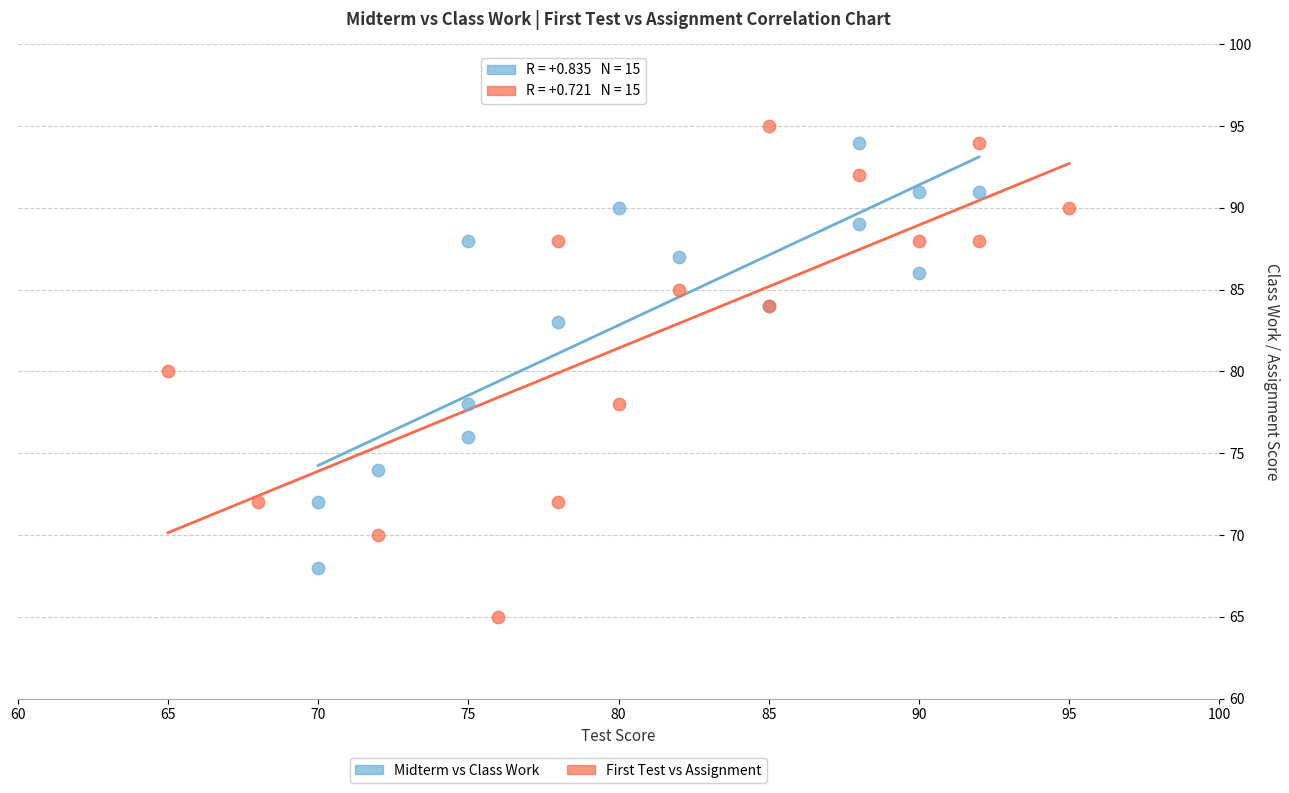

Which series contains the highest Y value?

First Test vs Assignment